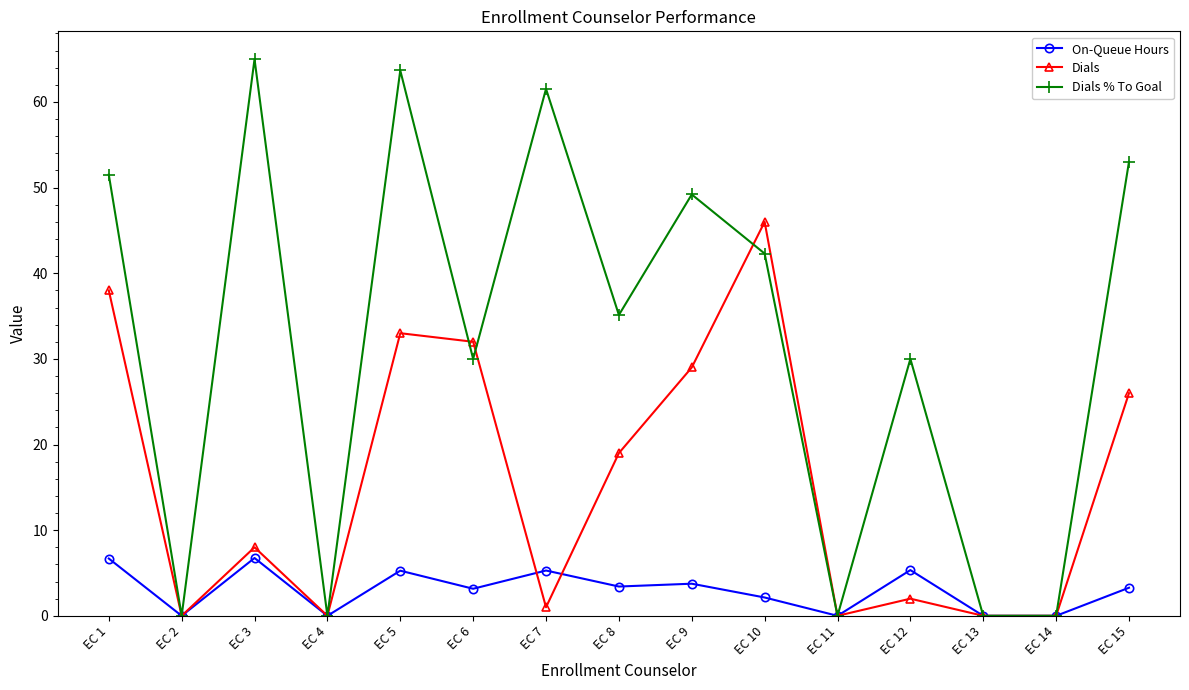

Rank the series by their average value, from highest to lowest.

Dials % To Goal, Dials, On-Queue Hours